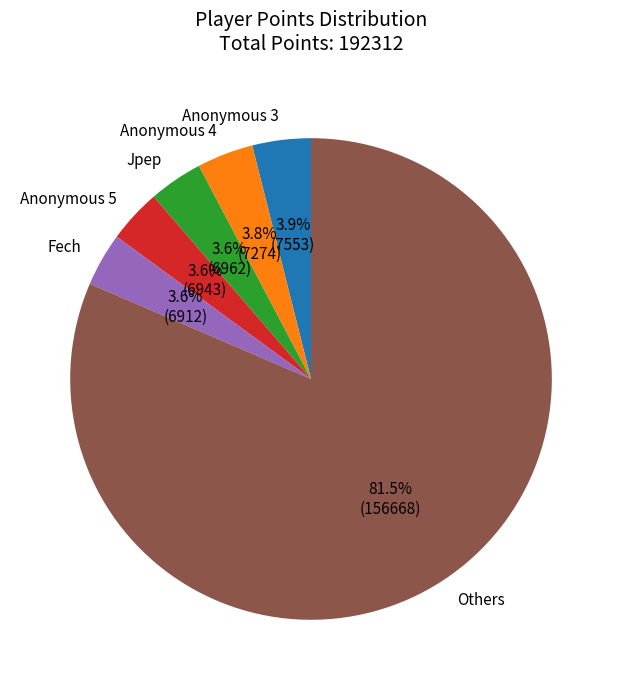

Does Others account for over 50% of the chart?

Yes